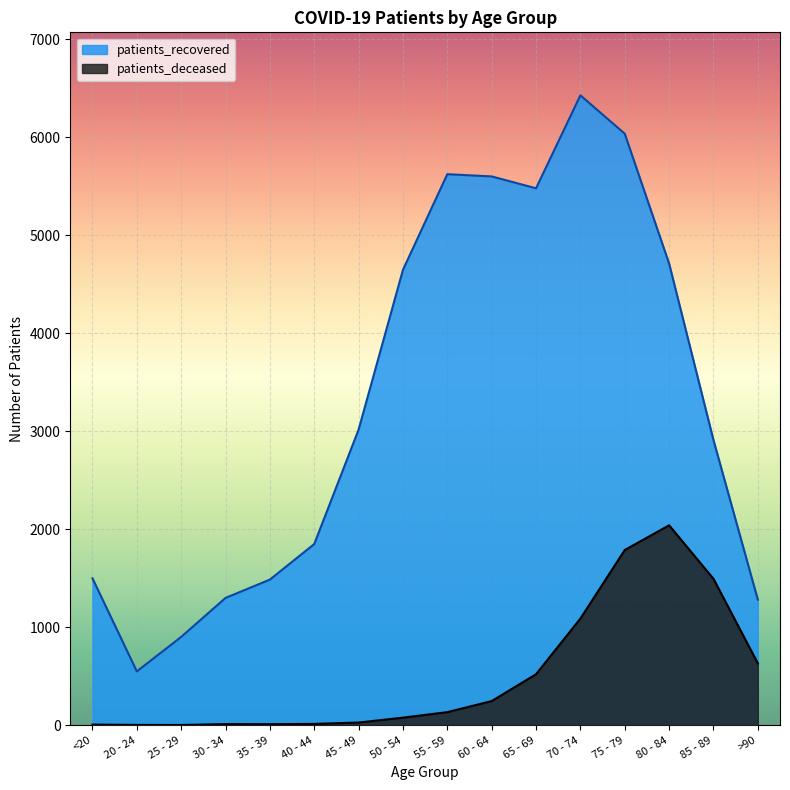

What is the average value of the patients_recovered series?

3333